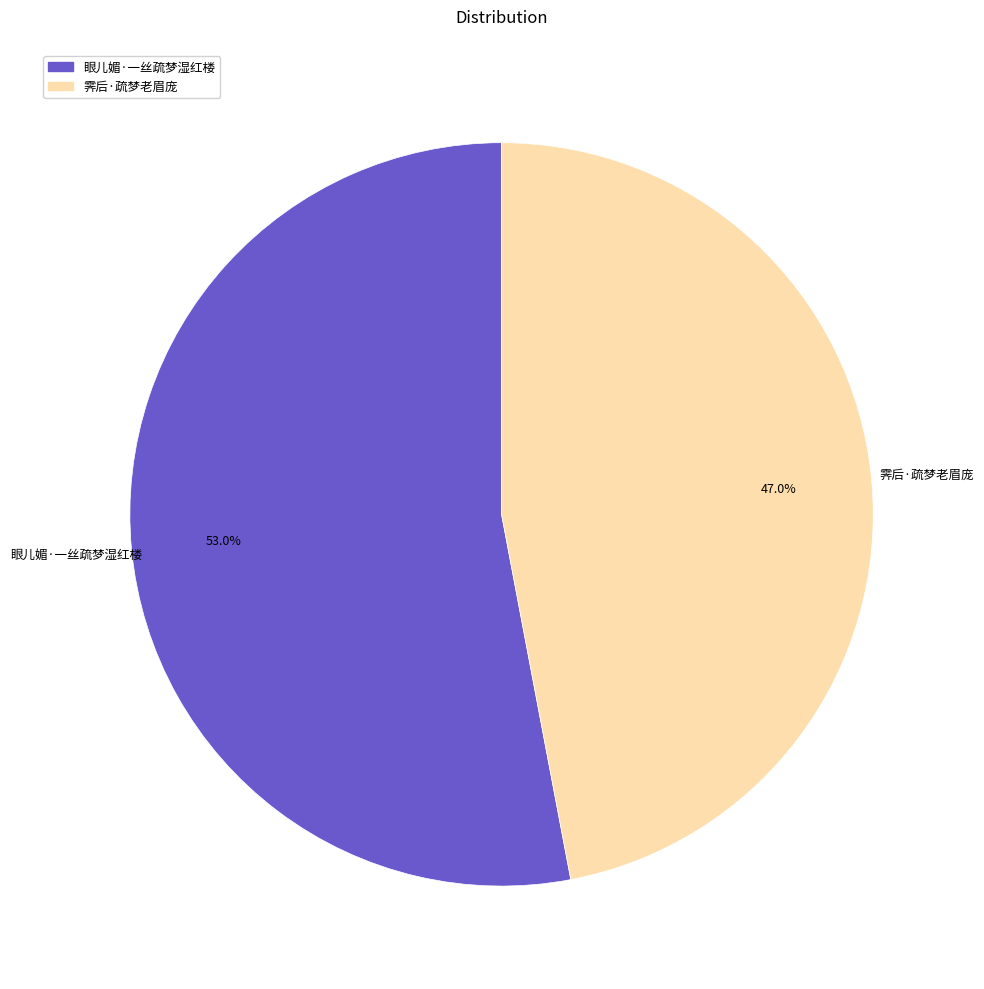

To the nearest percent, what is the difference between the largest and smallest slice percentages?

6%